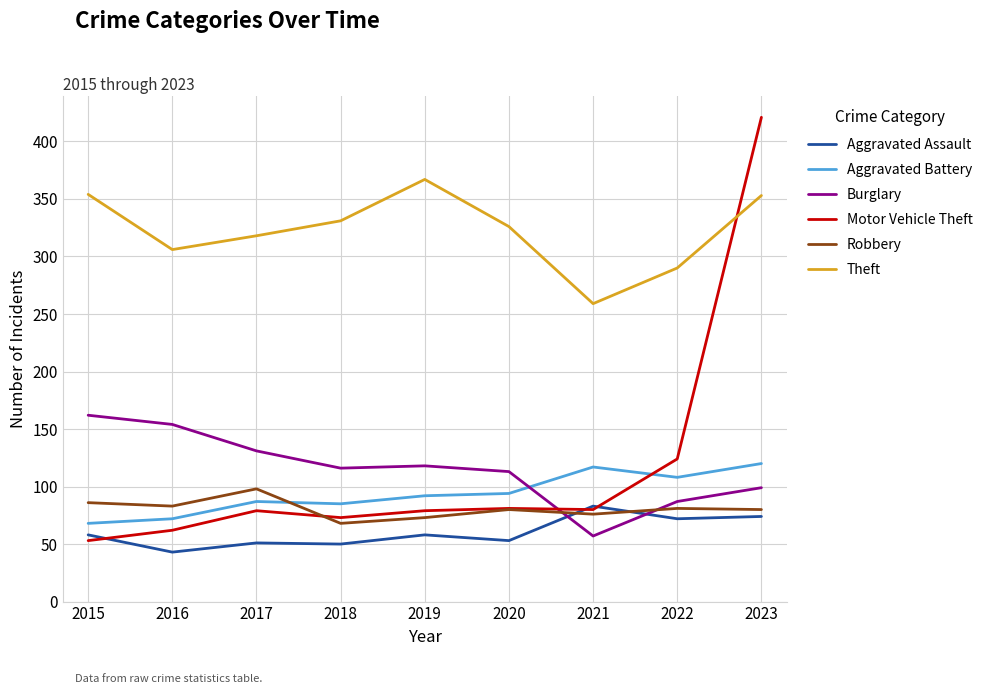

True or false: Robbery has a value of 86 at 2015.

True